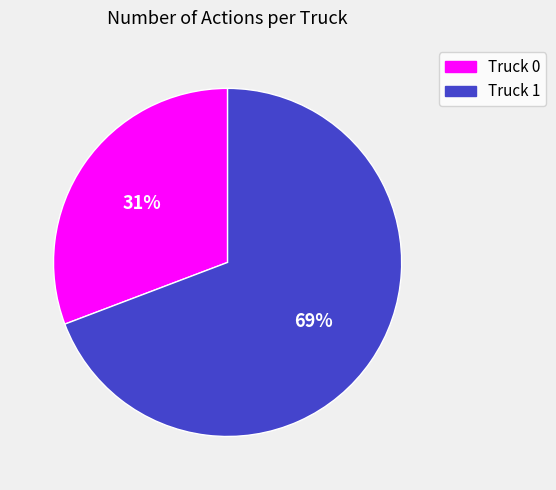

Count the number of slices in the pie.

2